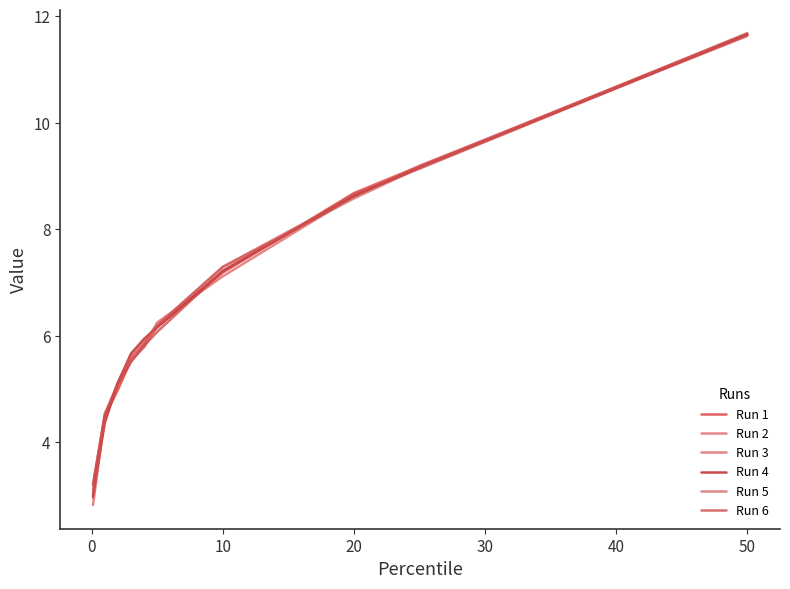

Is this an area chart (filled region under the line)?

No